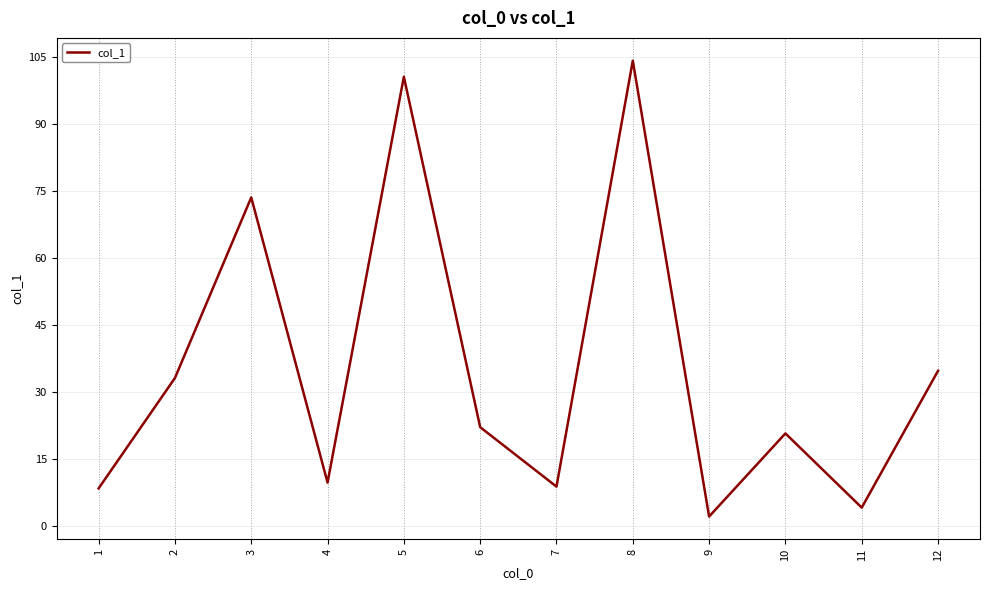

Which has a higher value, 12 or 7?

12